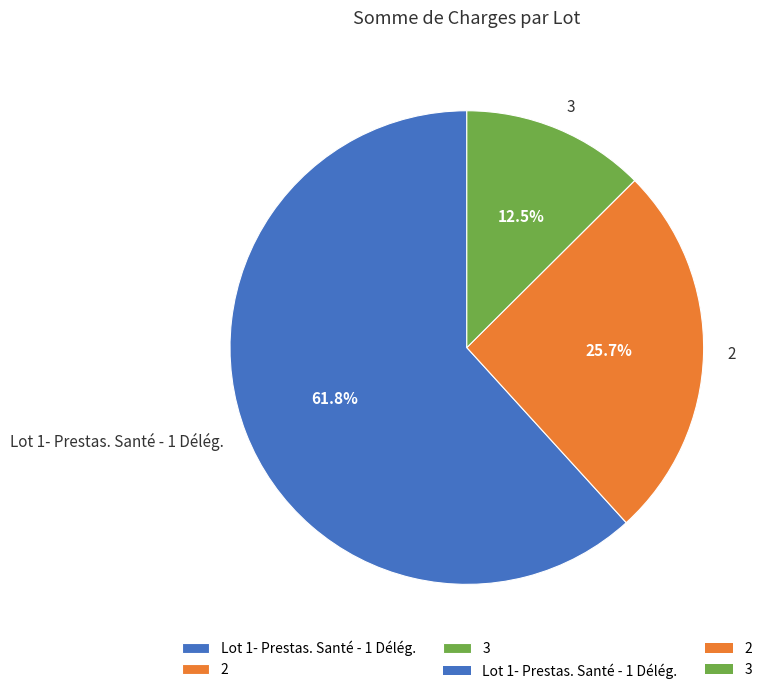

Combined, do 2 and 3 account for over 50%?

No